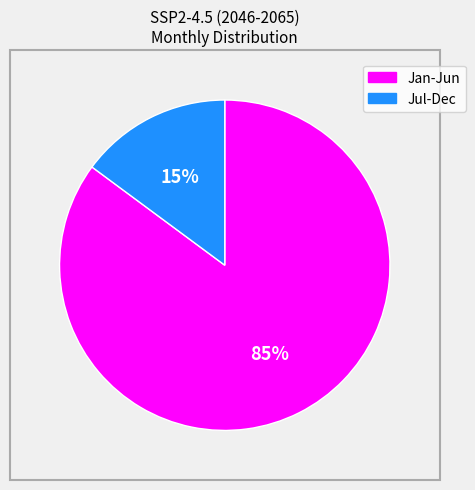

To the nearest percent, what is the average slice percentage?

50%